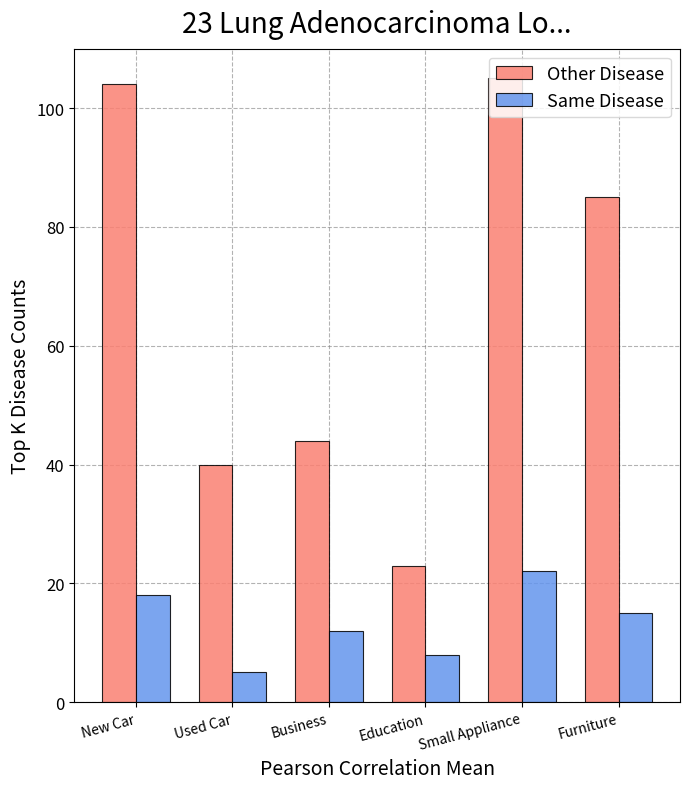

How many categories are shown in the chart?

6